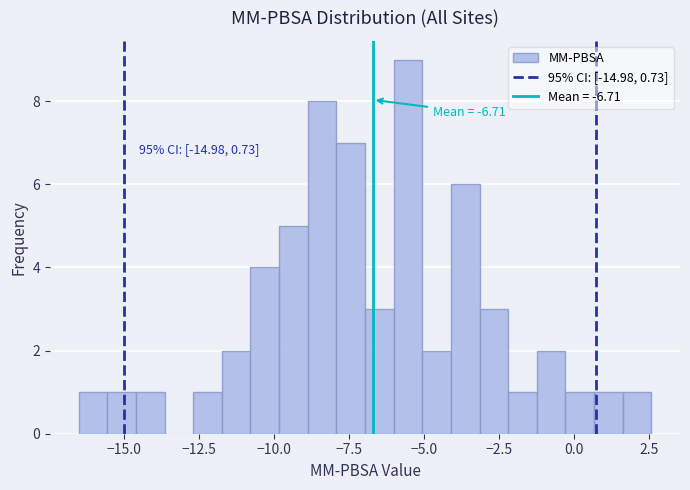

Read against the x-axis, roughly where is the centre of the tallest bar?

-5.5